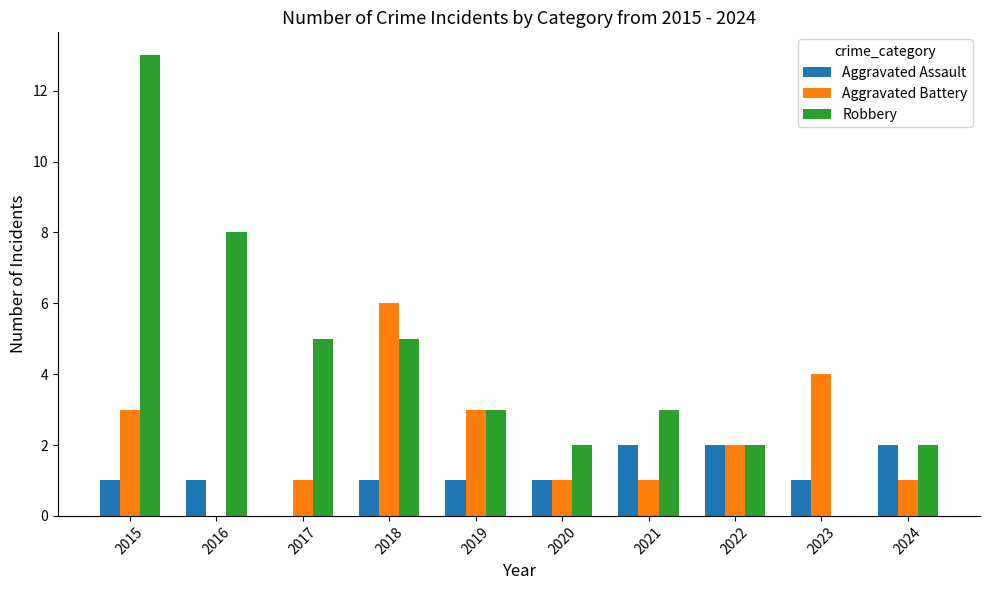

Which series changed the most between 2018 and 2024?

Aggravated Battery